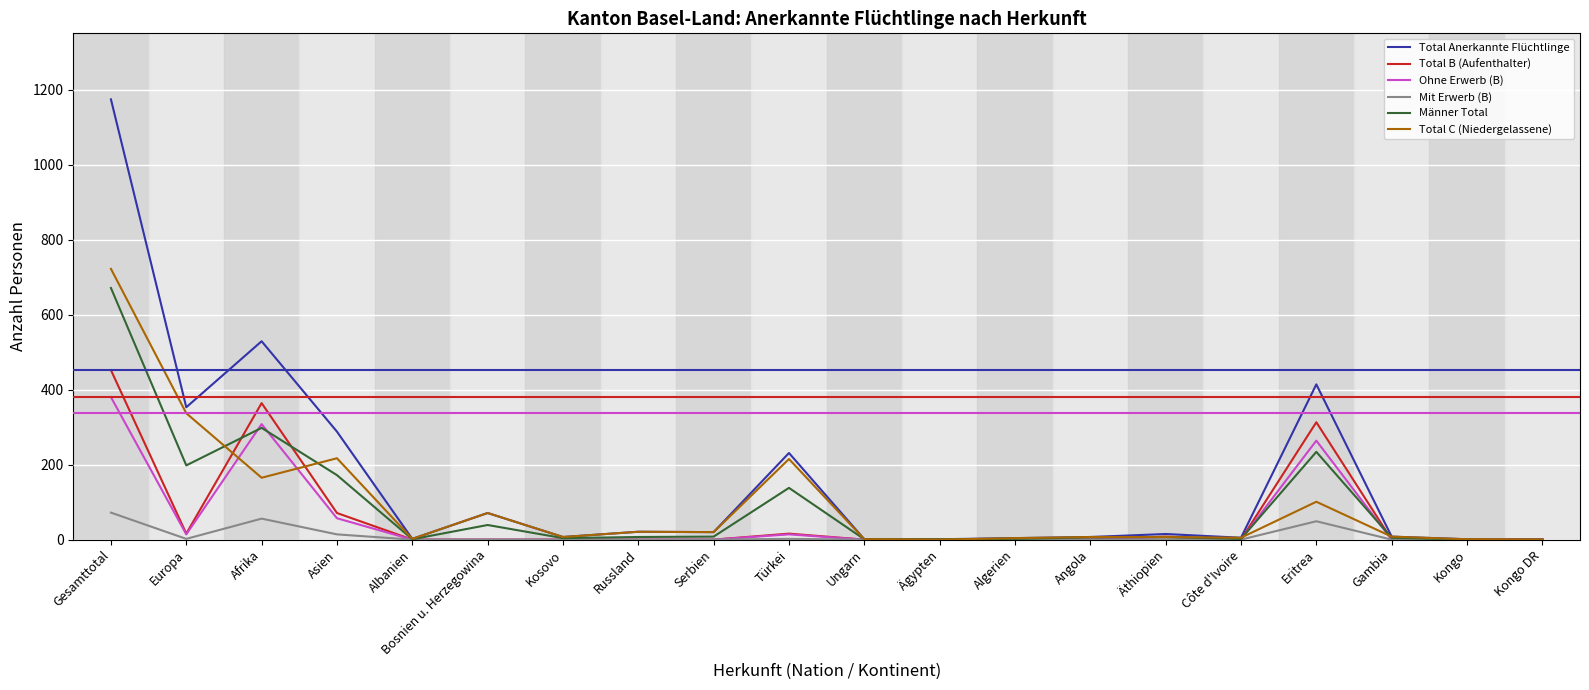

Which series has the widest spread of values?

Total Anerkannte Flüchtlinge